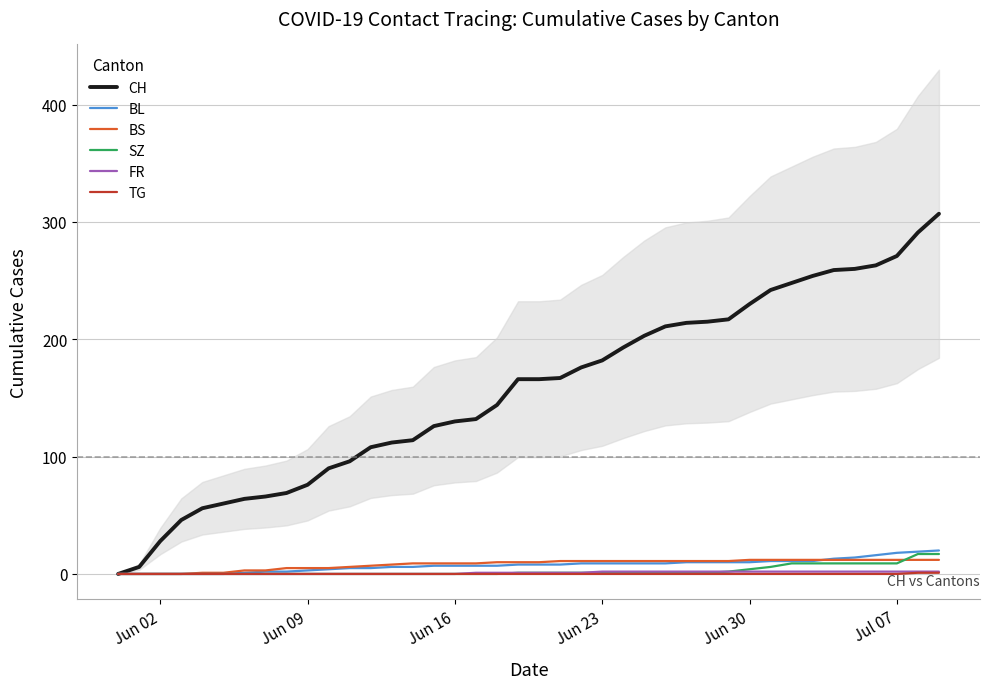

The SZ series shows 1 at Jun 23. True or false?

True